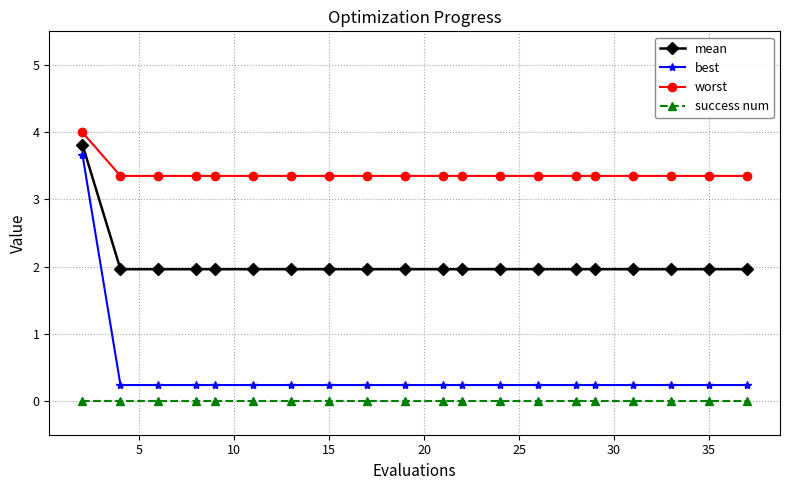

True or false: mean and success num intersect in this chart.

False